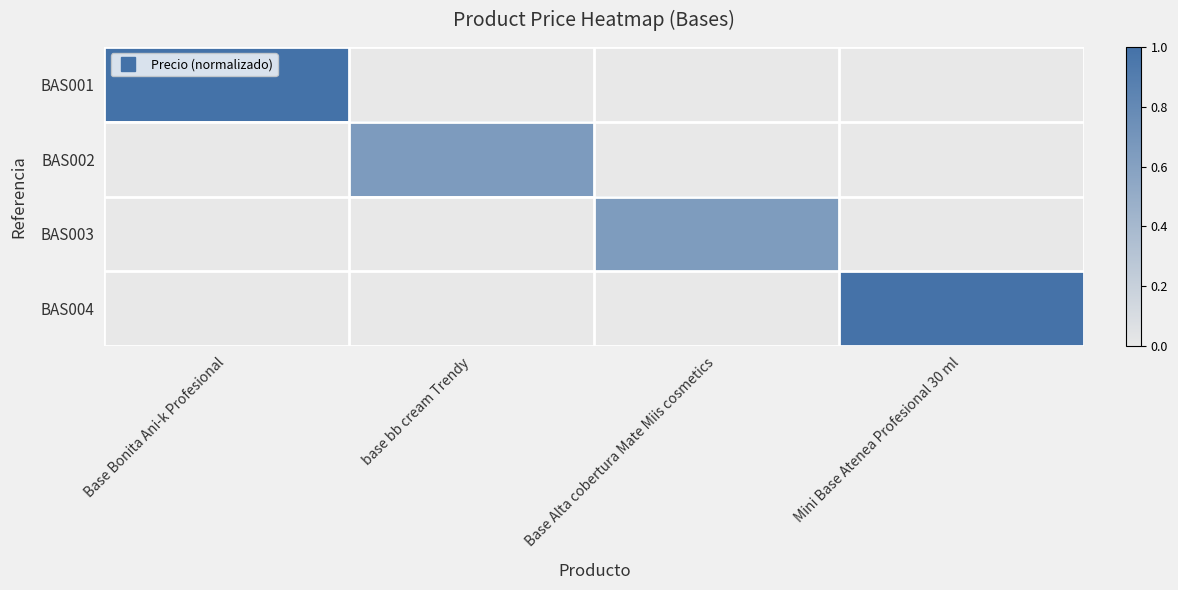

List the series in order of their peak value, highest first.

BAS001, BAS004, BAS002, BAS003